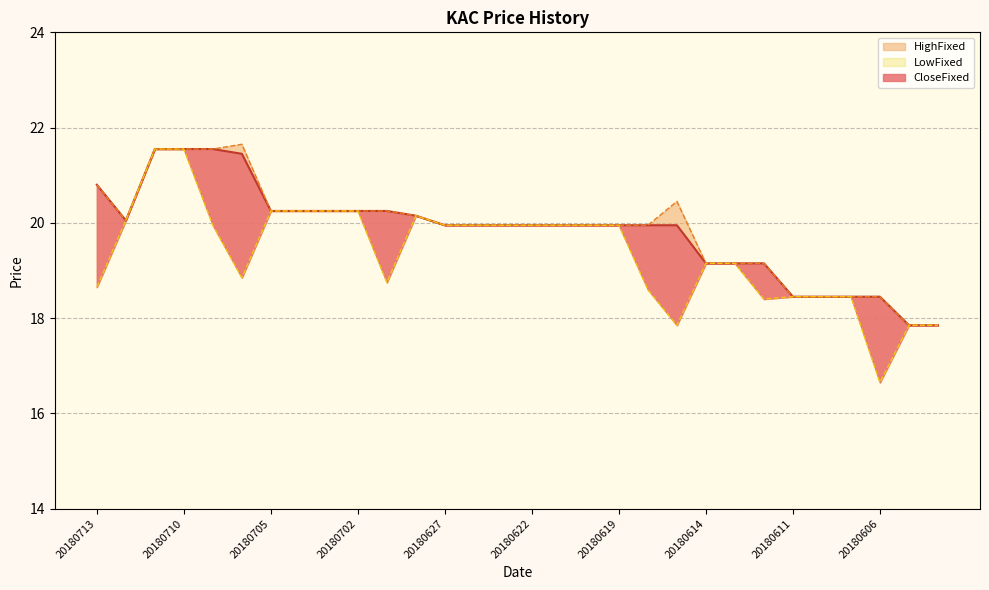

What is the sum of all HighFixed values?

595.5